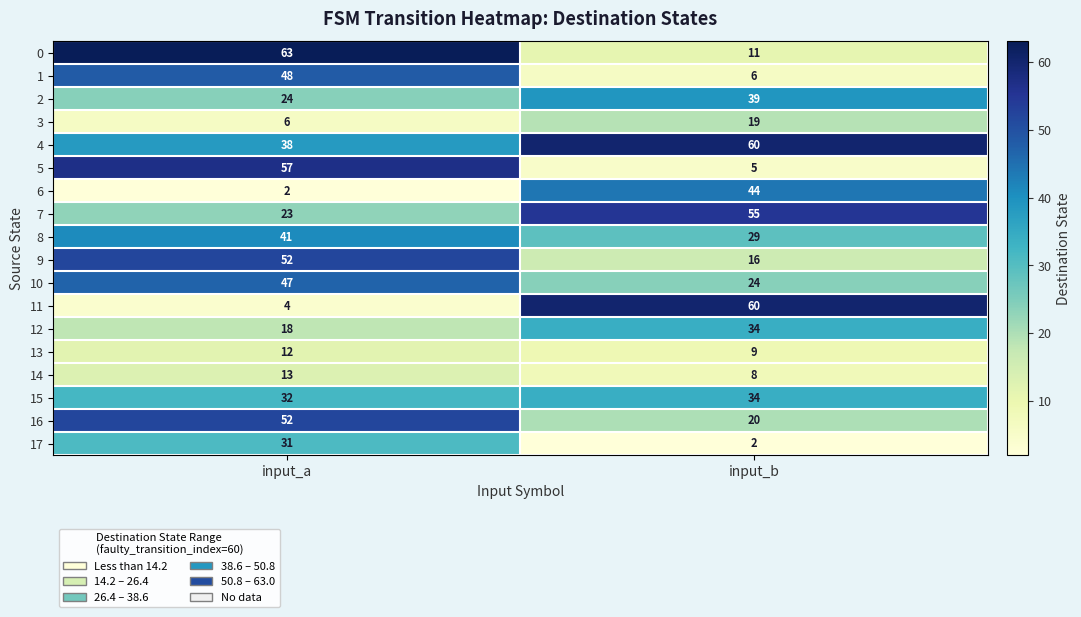

List the labels in order of 10 value, largest first.

input_a, input_b